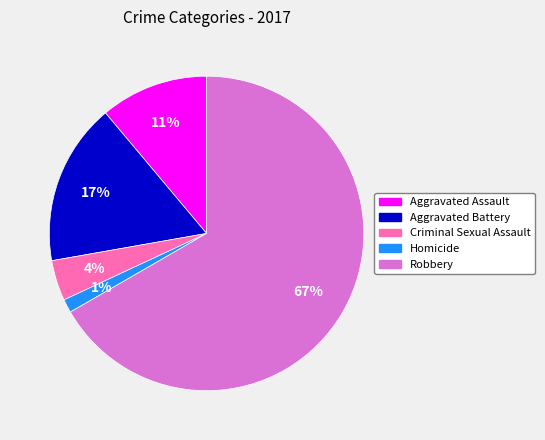

Do Robbery and Homicide together represent more than half of the pie?

Yes